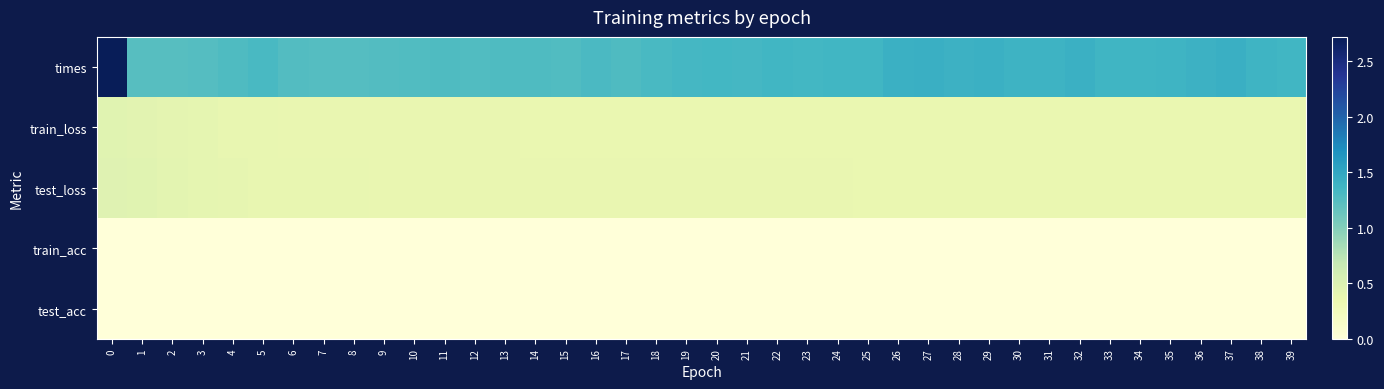

At how many categories does at least one series exceed 2?

1